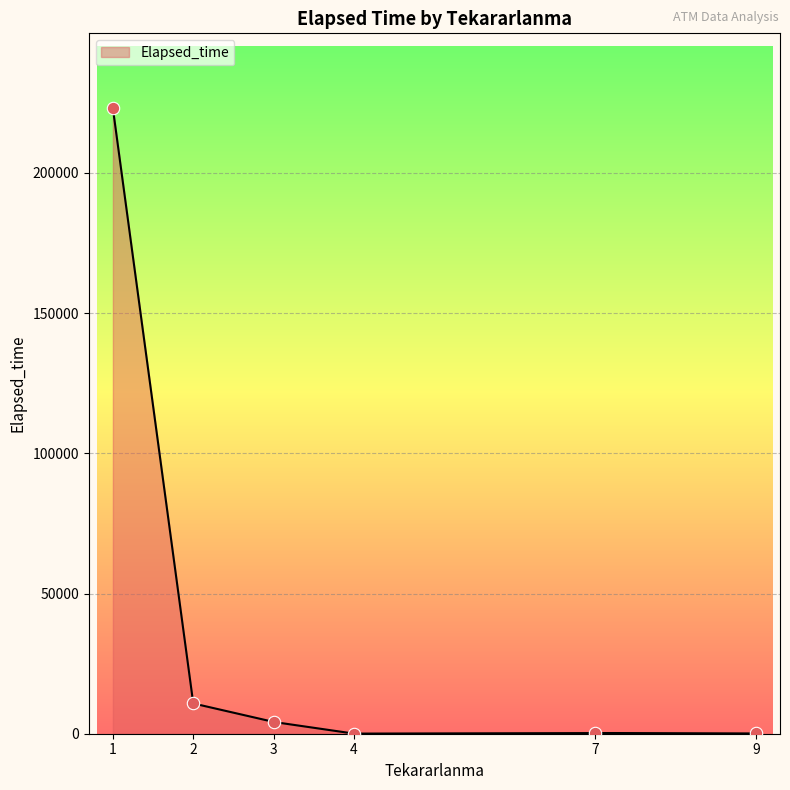

What is the maximum value for Elapsed_time?

223020.0